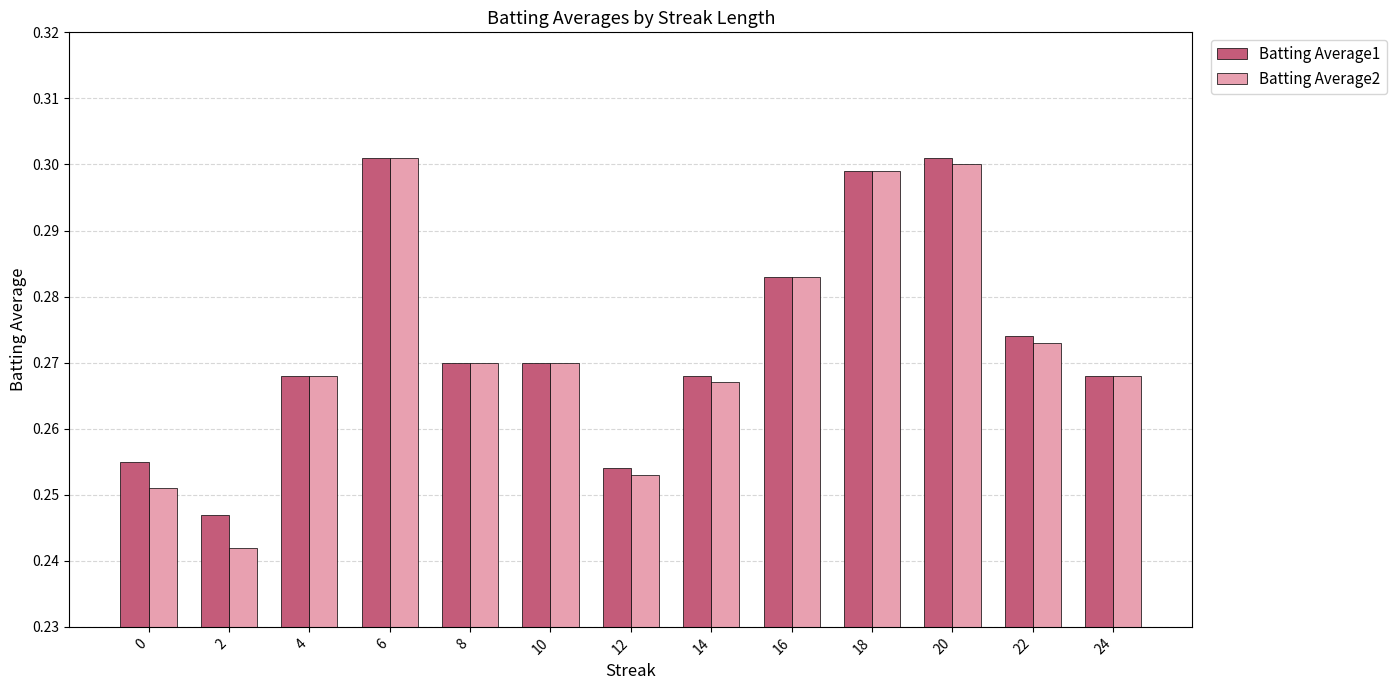

At how many categories does at least one series exceed 0?

13